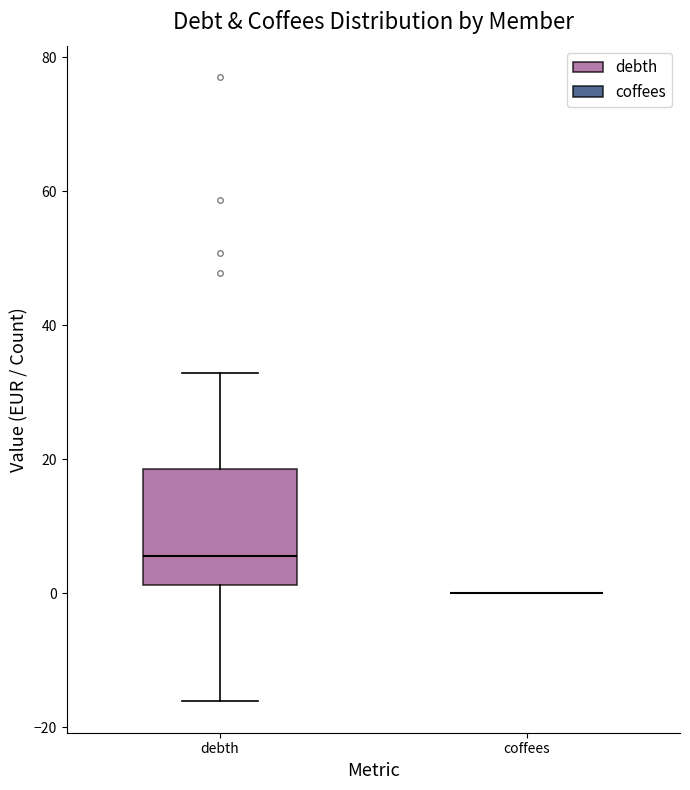

Where does the median line of the box for debth sit on the y-axis? The values are not printed on the chart, so give them approximately, as read against the axis.

6